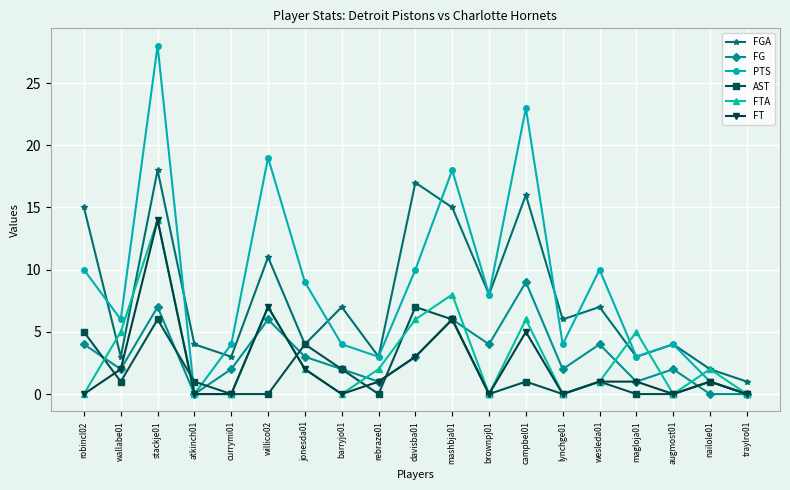

Is this an area chart (filled region under the line)?

No